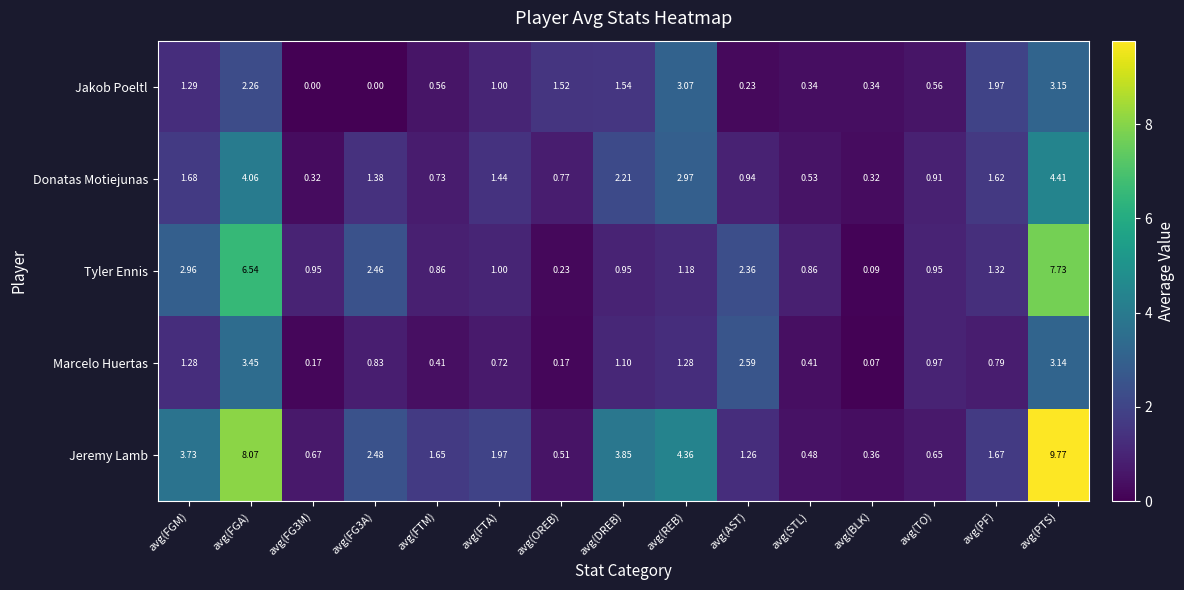

Which series has the widest spread of values?

Jeremy Lamb